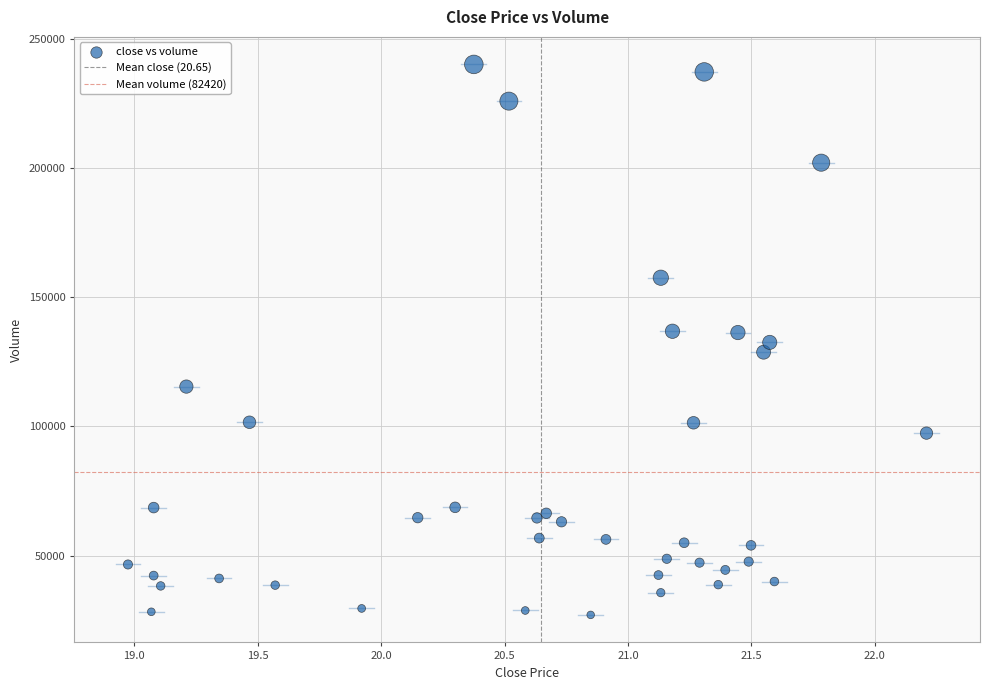

What is the range of Y values (max minus min)?

212900